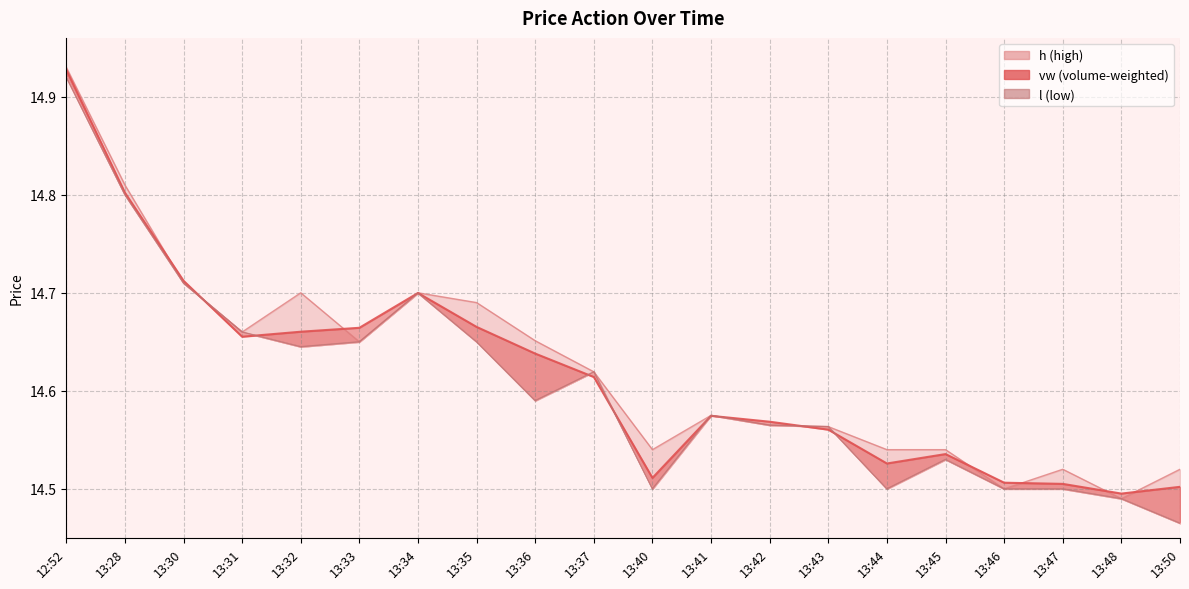

What is the label of the 19th point from the left?

13:48